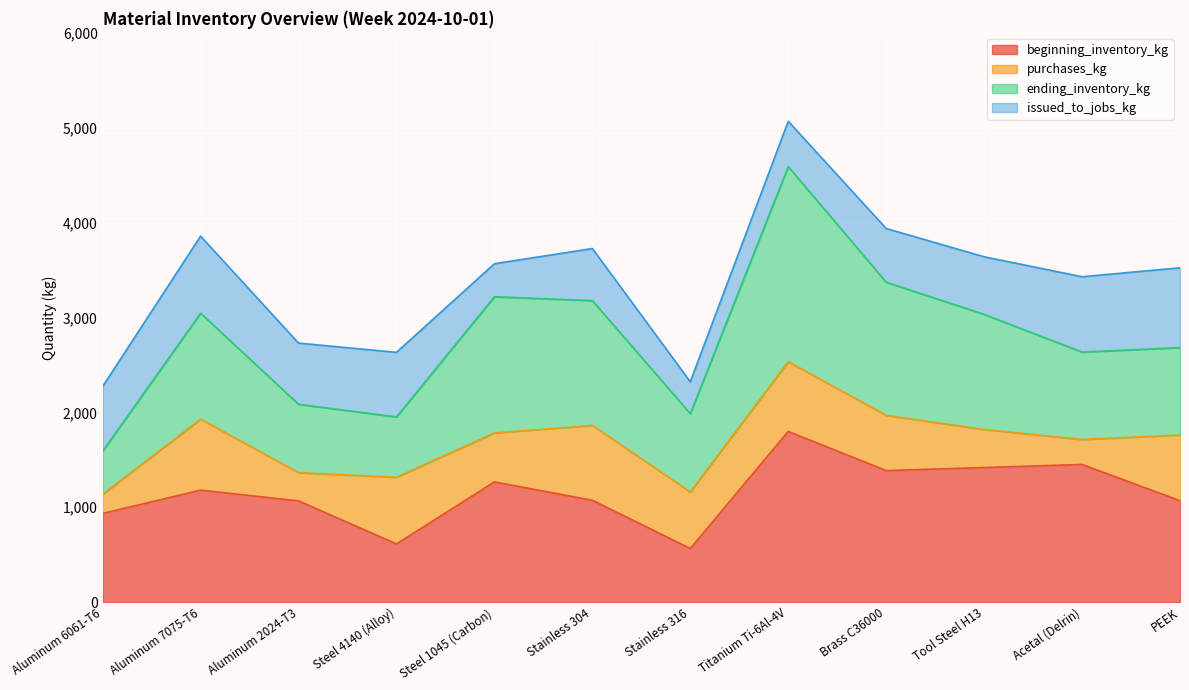

Where is beginning_inventory_kg nearest to the value 1182?

Aluminum 7075-T6